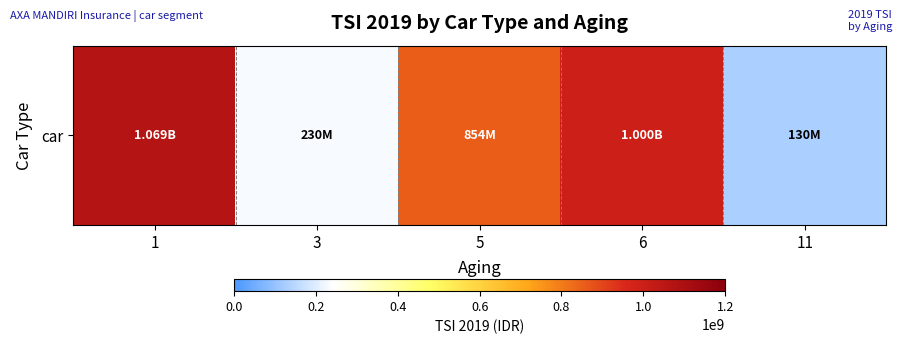

The value at 1 is 1069250000. True or false?

True